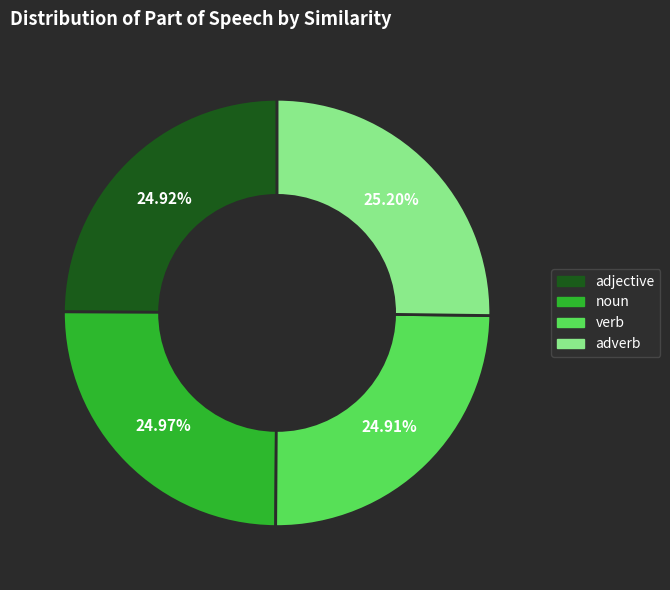

Does adjective account for over 50% of the chart?

No